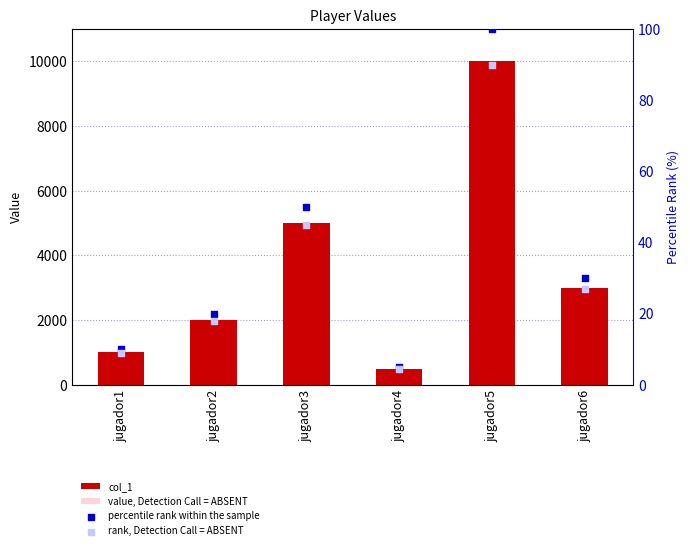

What is the total value across all series at jugador3?

9345.0